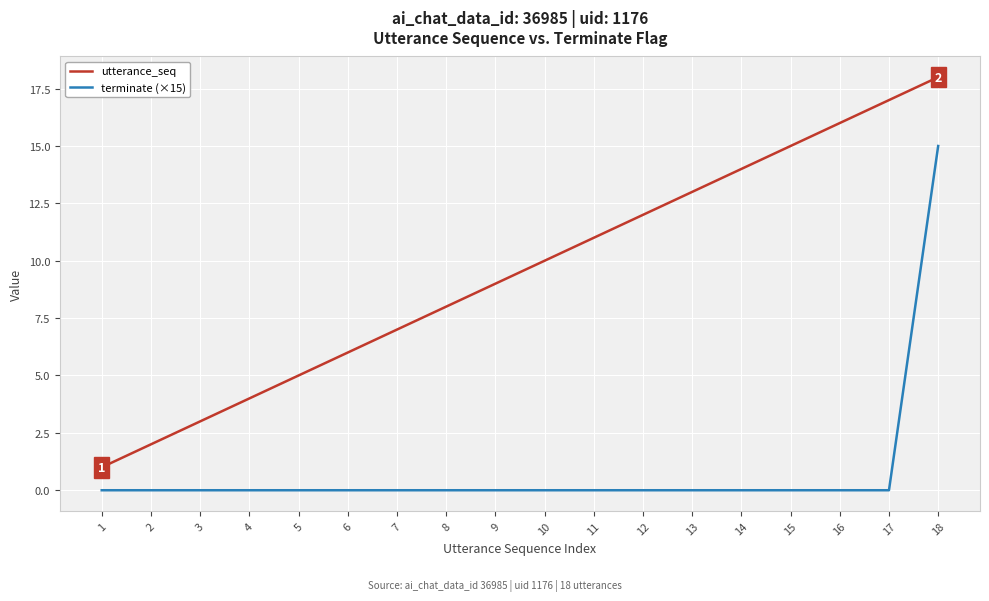

Rank the series by their maximum value, from lowest to highest.

terminate (×15), utterance_seq